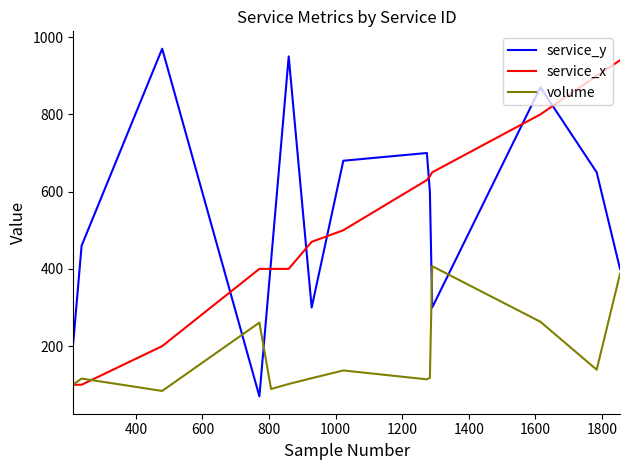

What is the sum of all service_y values?

7580